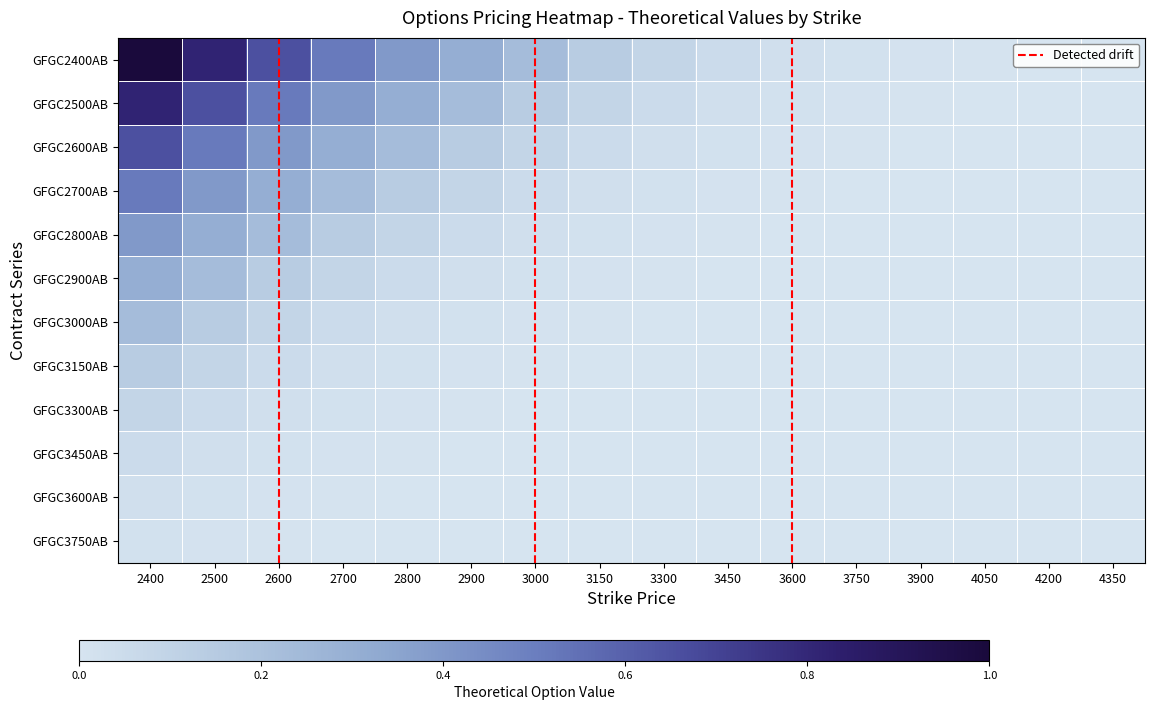

Between 2800 and 3150, which series saw the biggest shift?

GFGC2400AB